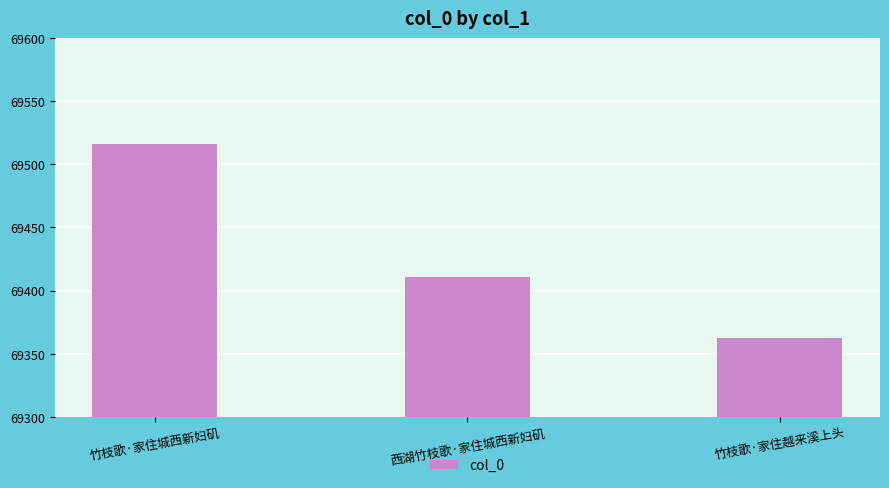

What is the label of the 3rd bar from the right?

竹枝歌·家住城西新妇矶